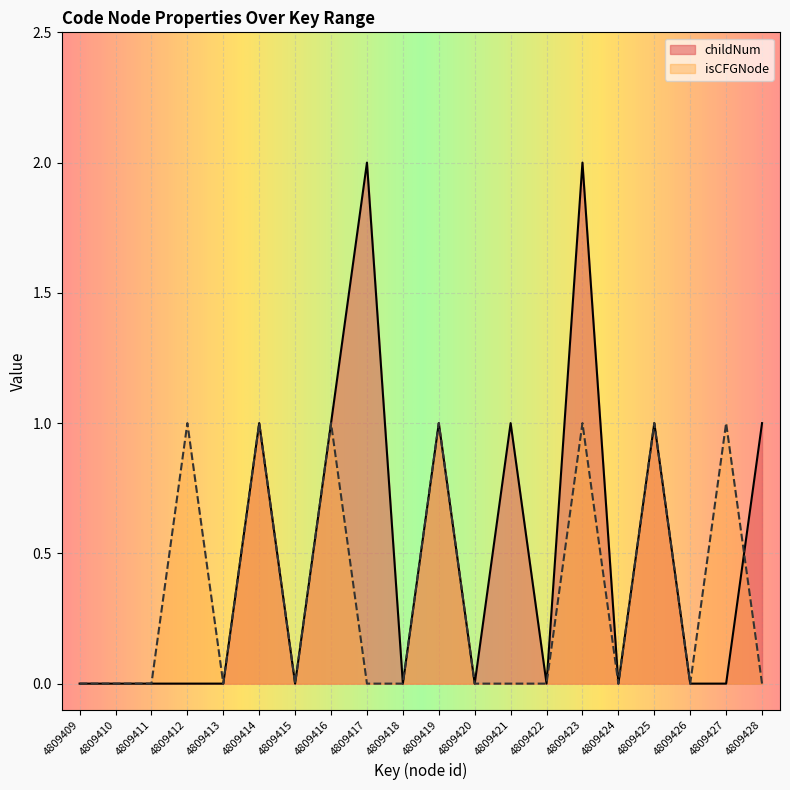

How many distinct data groups are displayed?

2